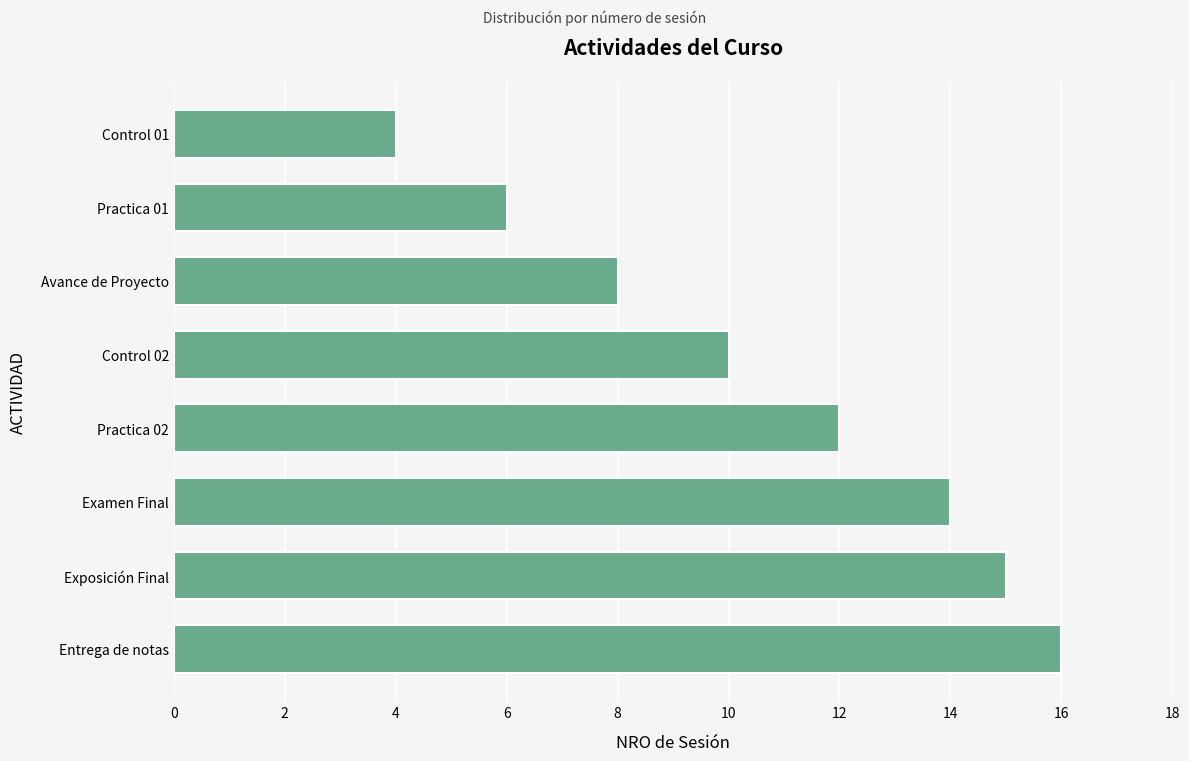

What is the change in value from Examen Final to Exposición Final?

+1